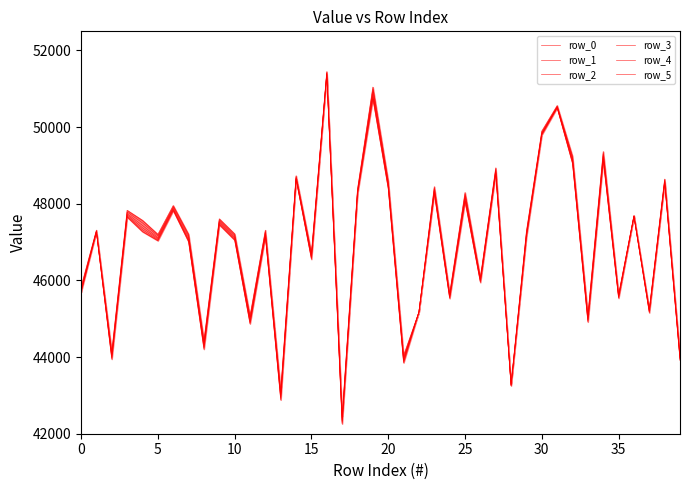

How many lines are shown in the chart?

6